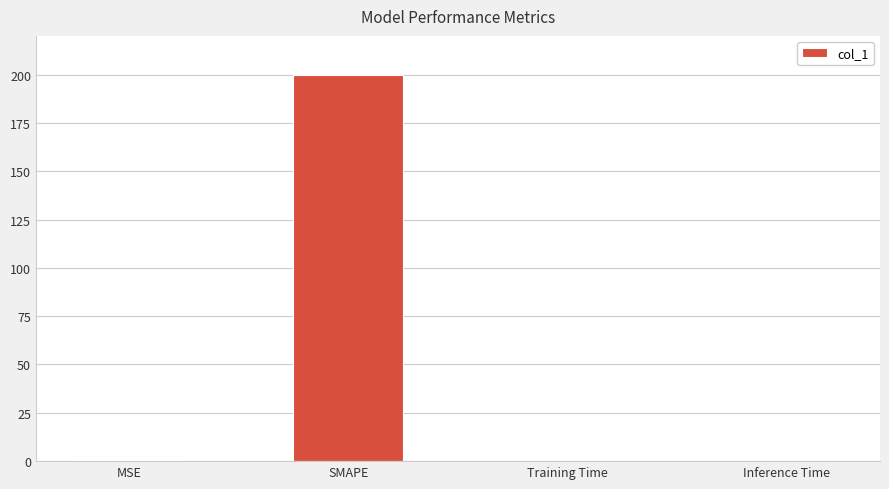

What is the sum of the values at Inference Time and SMAPE?

200.0